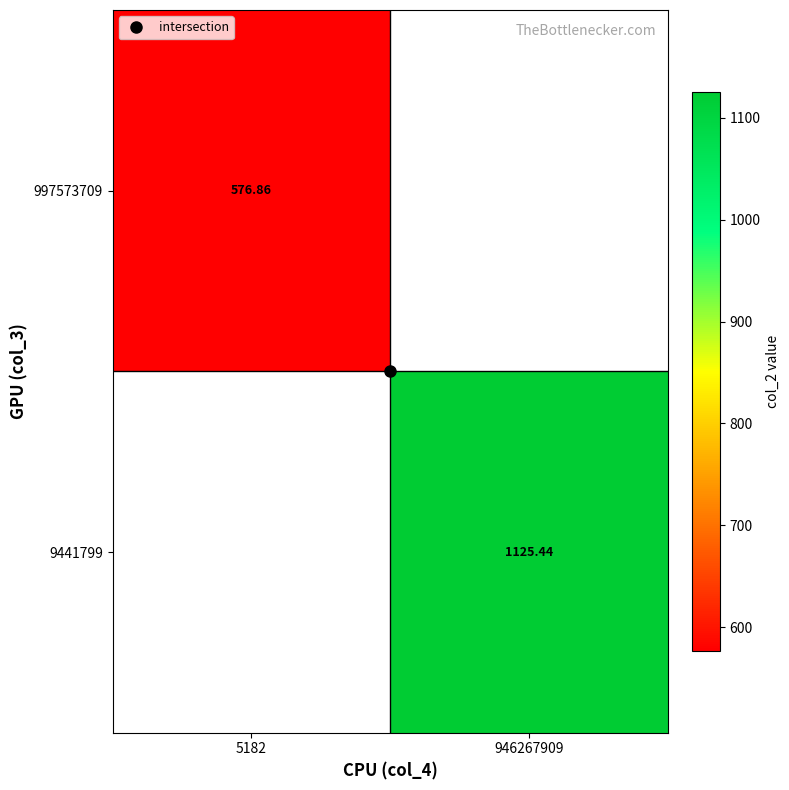

Rank the series by their average value, from lowest to highest.

997573709, 9441799